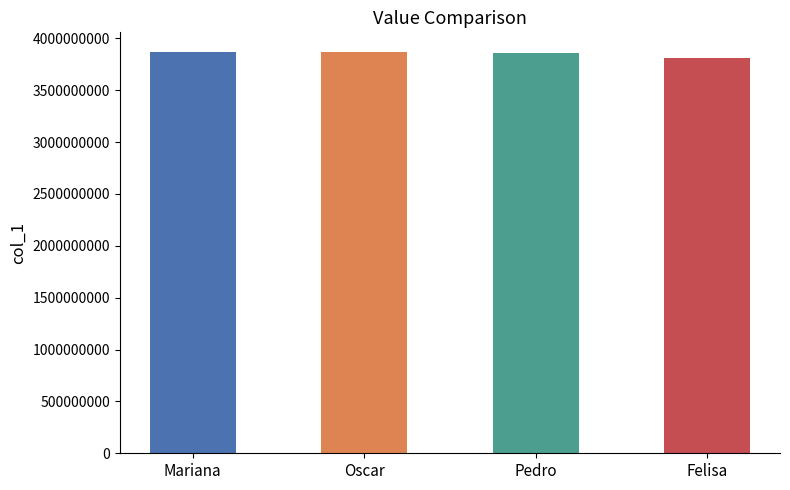

Approximately how many times larger is the value at Pedro compared to Oscar?

1.0